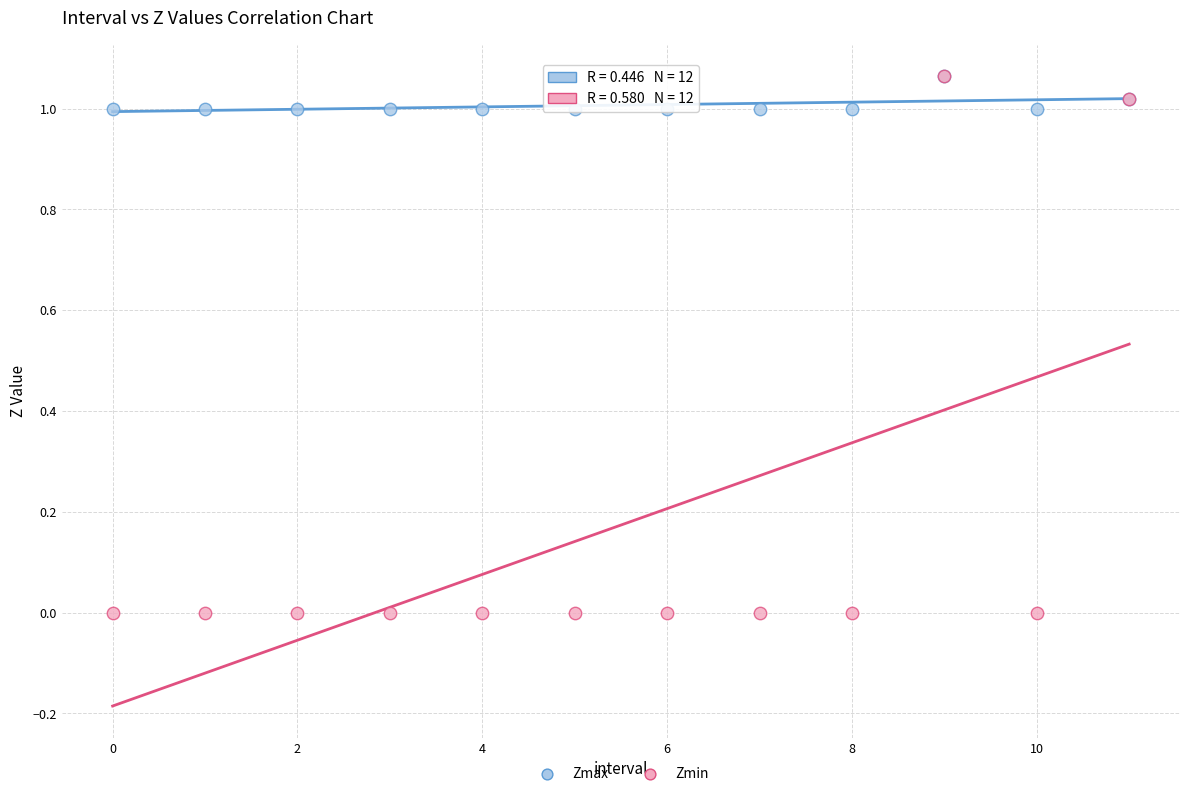

What are all the series names shown in the legend?

Zmax, Zmin